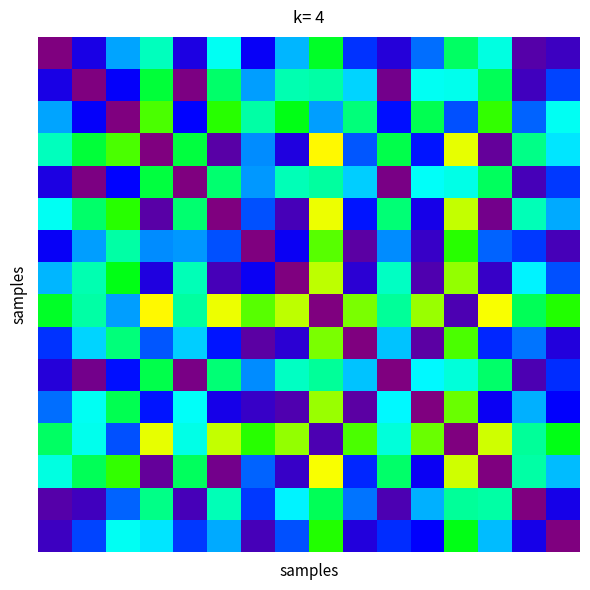

What is the minimum value shown in the chart?

0.3